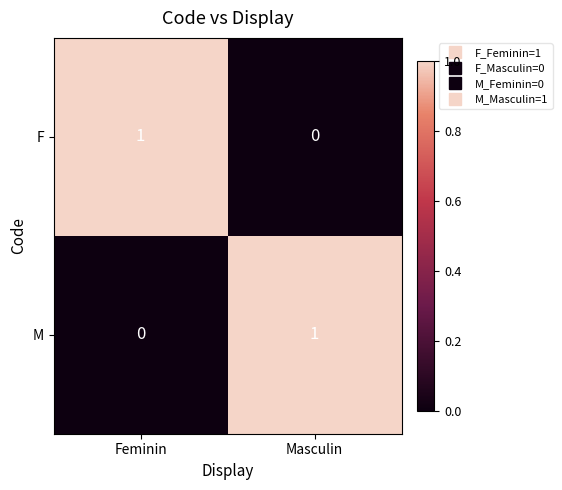

Is it true that F equals 1 at Feminin?

True